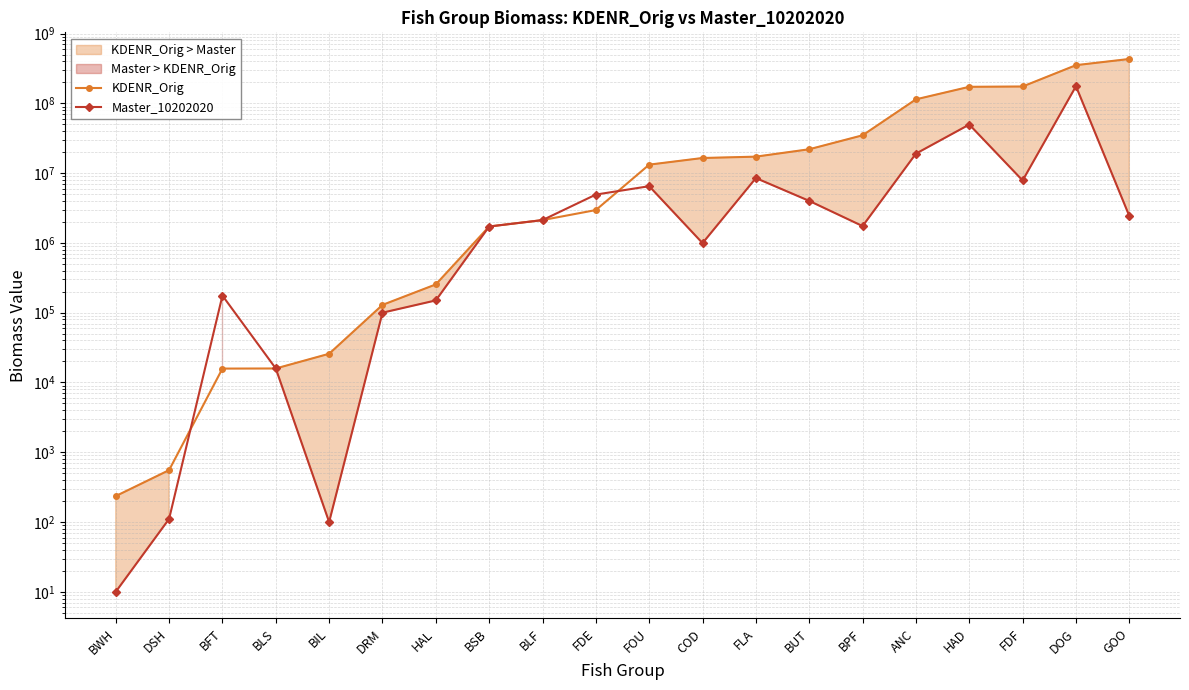

True or false: KDENR_Orig has more than 2 points higher than both neighbors.

False